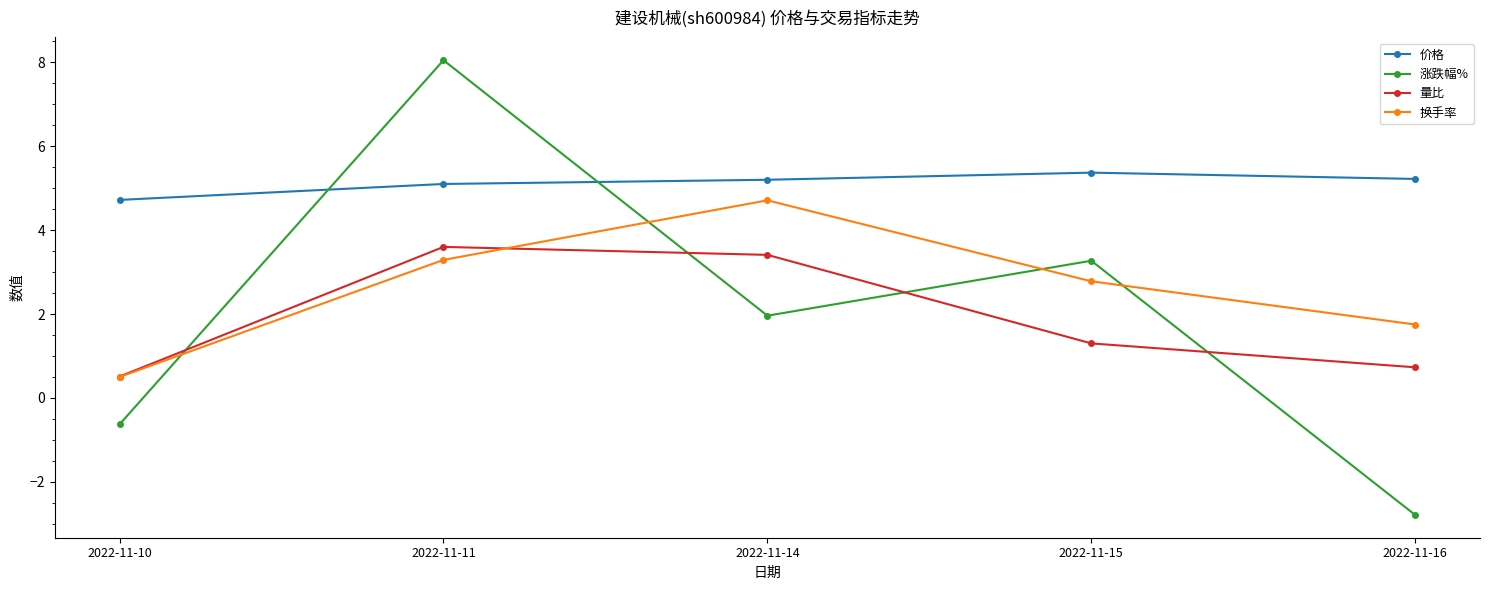

True or false: 涨跌幅% and 换手率 intersect in this chart.

True